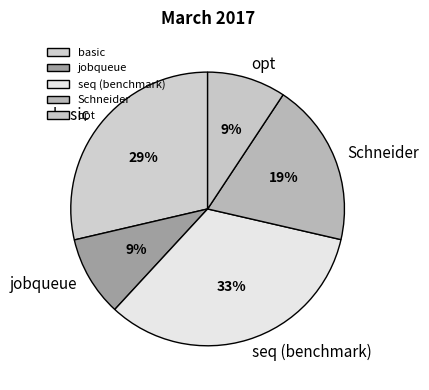

Combined, do Schneider and opt account for over 50%?

No